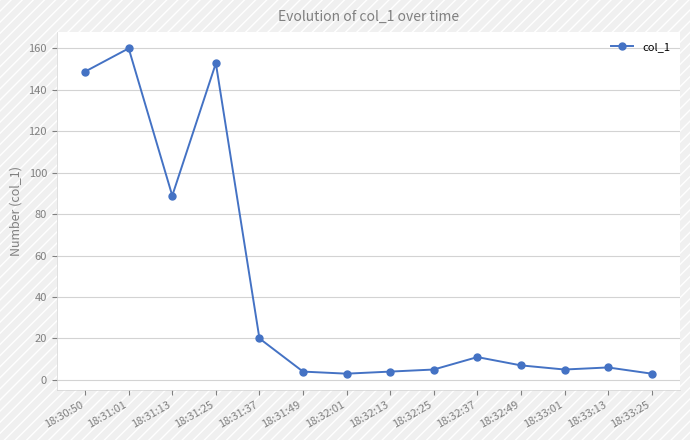

Is it true that the value at 18:33:13 is 6.0?

True